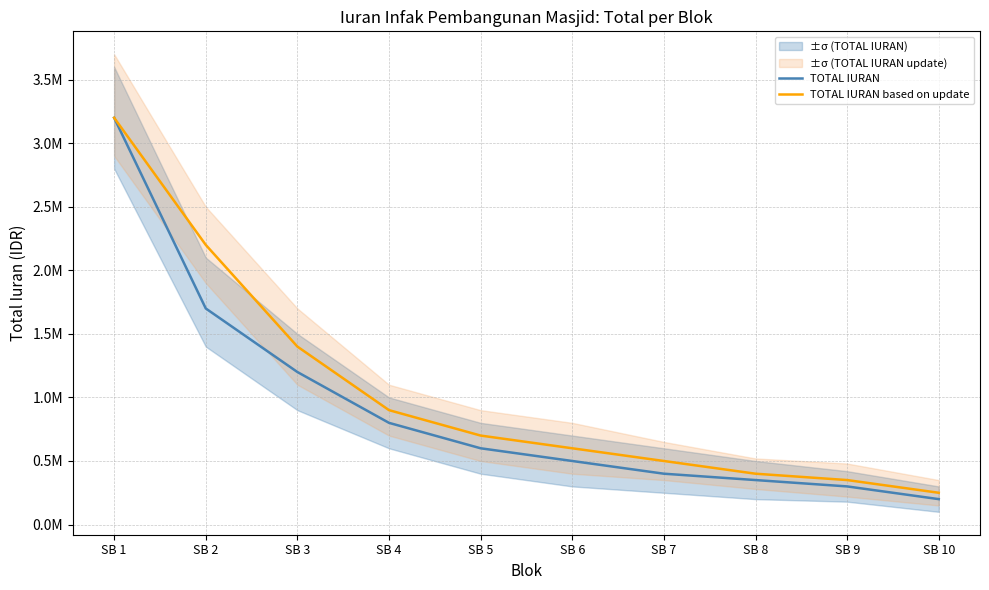

How many data points in TOTAL IURAN are above 600000?

4